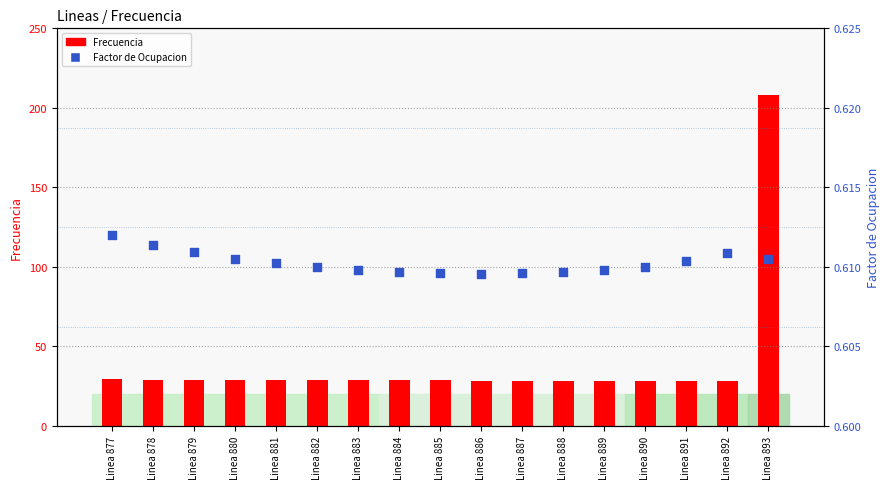

At which category is the sum across all series the highest?

Linea 893